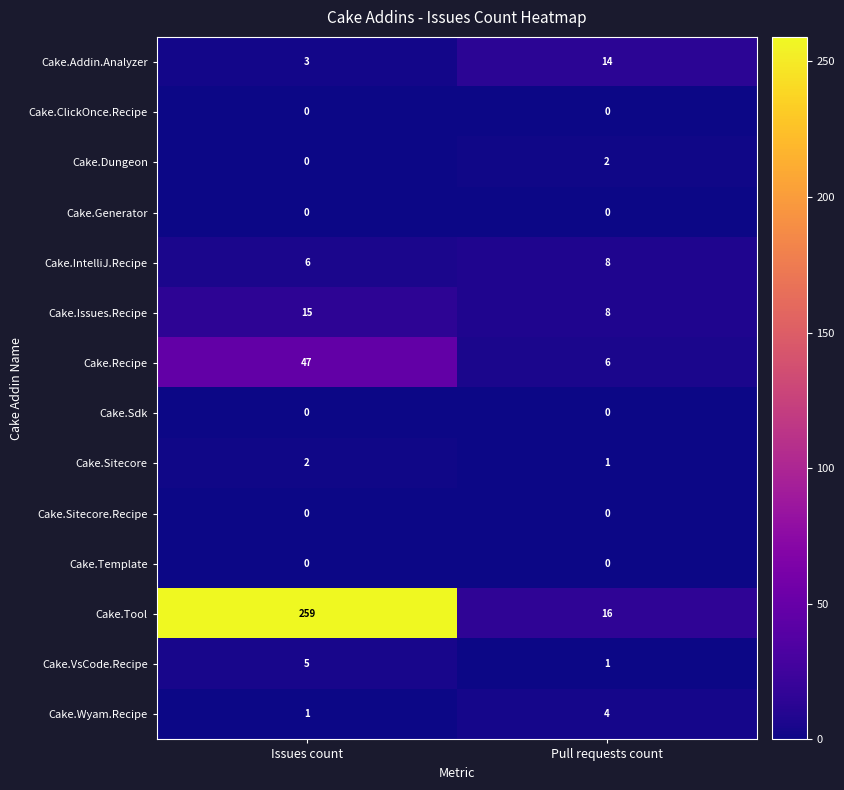

What is the total value across all series at Pull requests count?

60